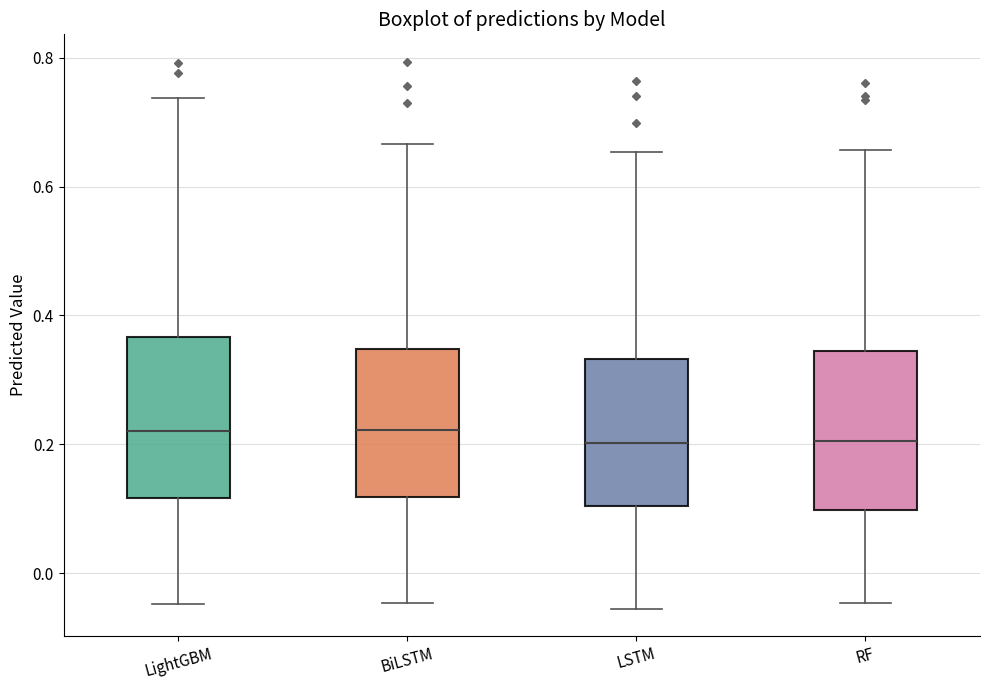

Reading left to right, read every box against the y-axis: the position of its median line, the range the box covers, and the ends of its whiskers. The values are not printed on the chart, so give them approximately, as read against the axis.

LightGBM: median 0.22, box 0.12 to 0.36, whiskers -0.04 to 0.74
BiLSTM: median 0.22, box 0.12 to 0.34, whiskers -0.04 to 0.66
LSTM: median 0.20, box 0.10 to 0.34, whiskers -0.06 to 0.66
RF: median 0.20, box 0.10 to 0.34, whiskers -0.04 to 0.66